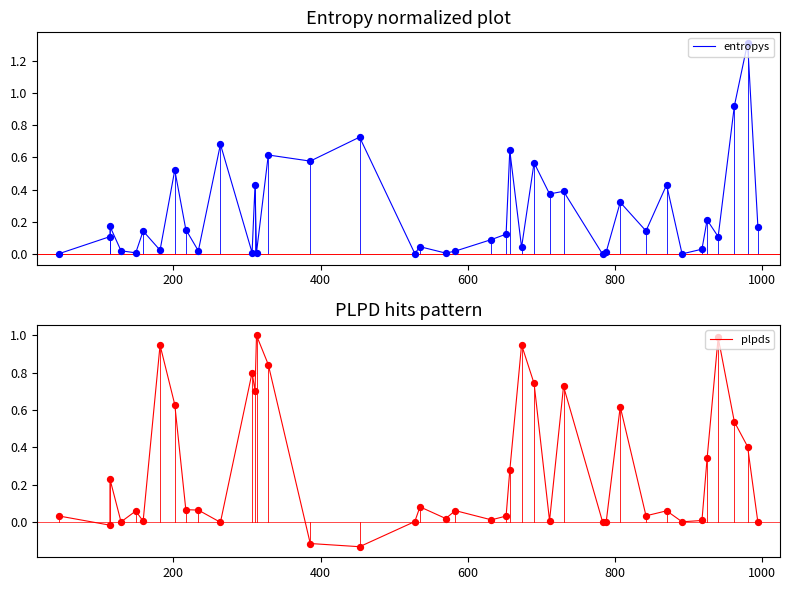

Which series reaches the minimum Y coordinate?

plpds